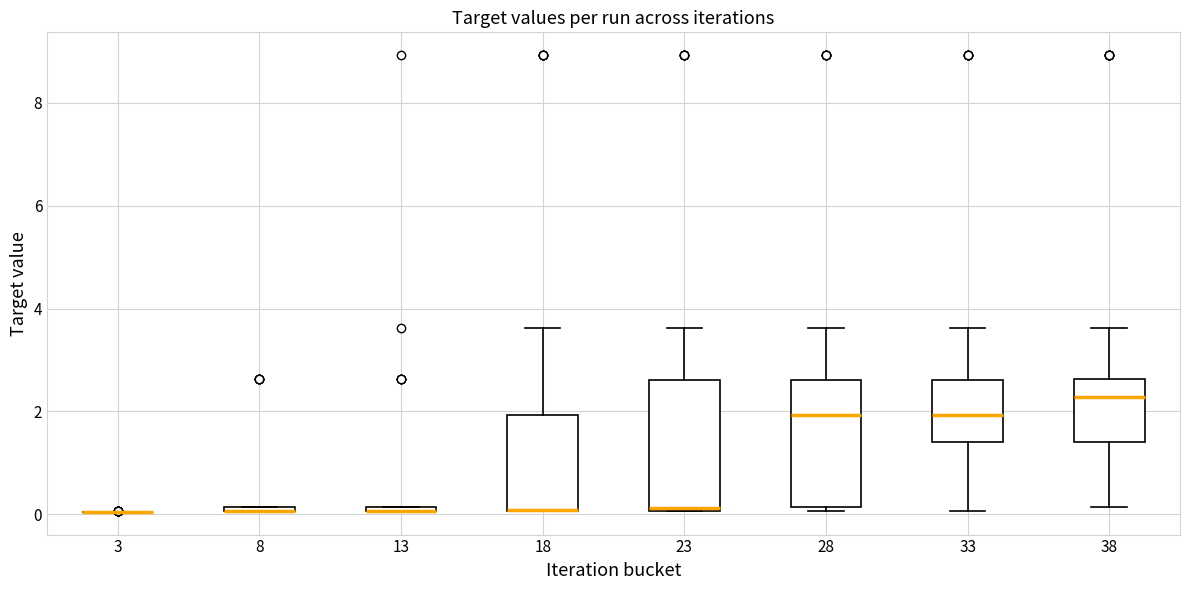

Where does the median line of the box at x = 23 sit on the y-axis? The values are not printed on the chart, so give them approximately, as read against the axis.

0.2